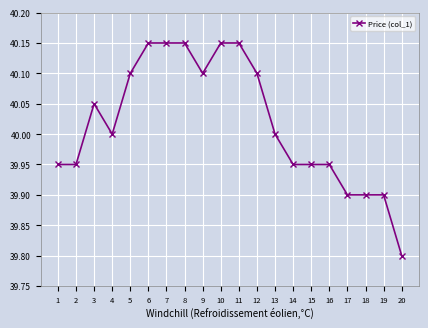

At which category does the chart reach its minimum across all series?

20